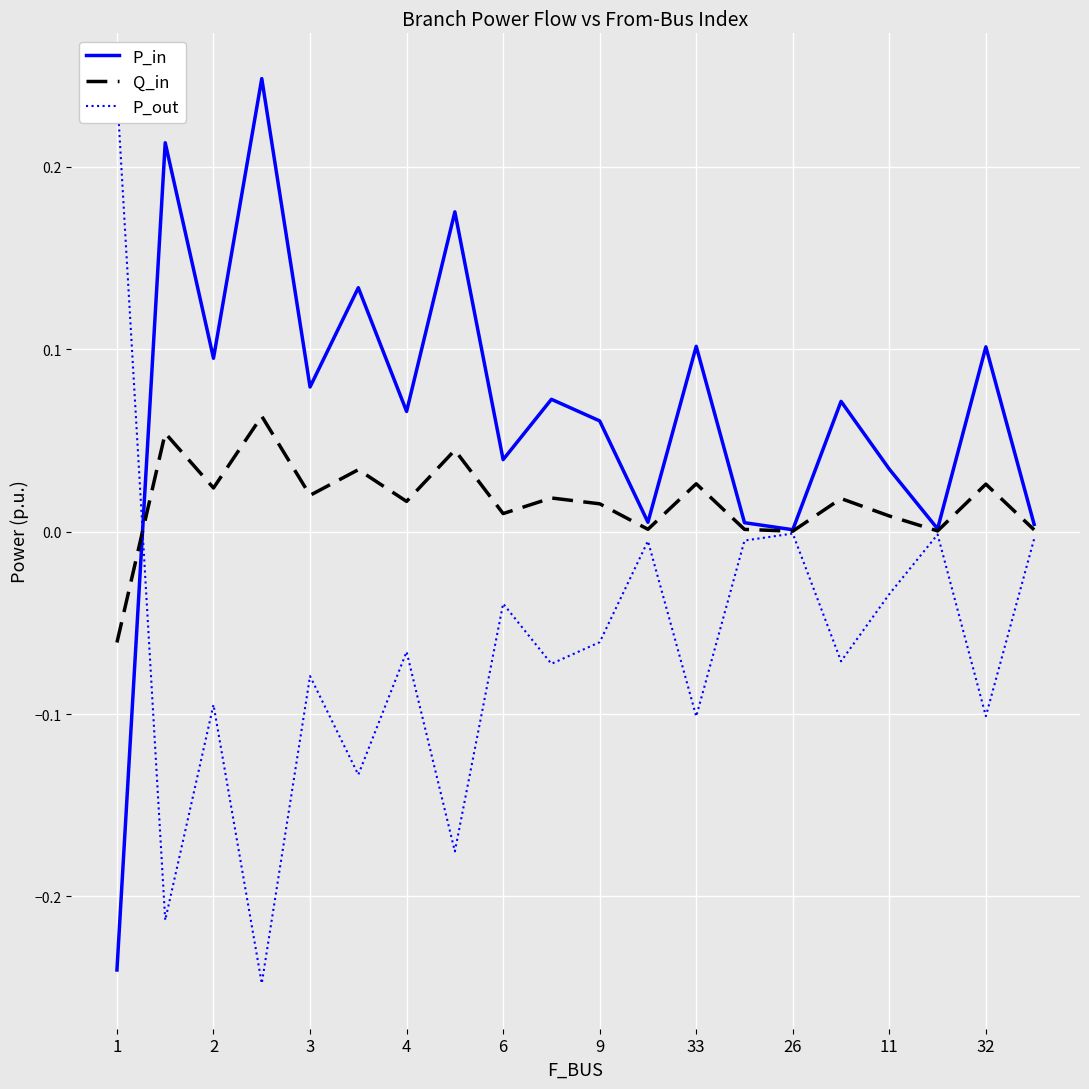

True or false: P_in has a value of 0.0 at 4.

False